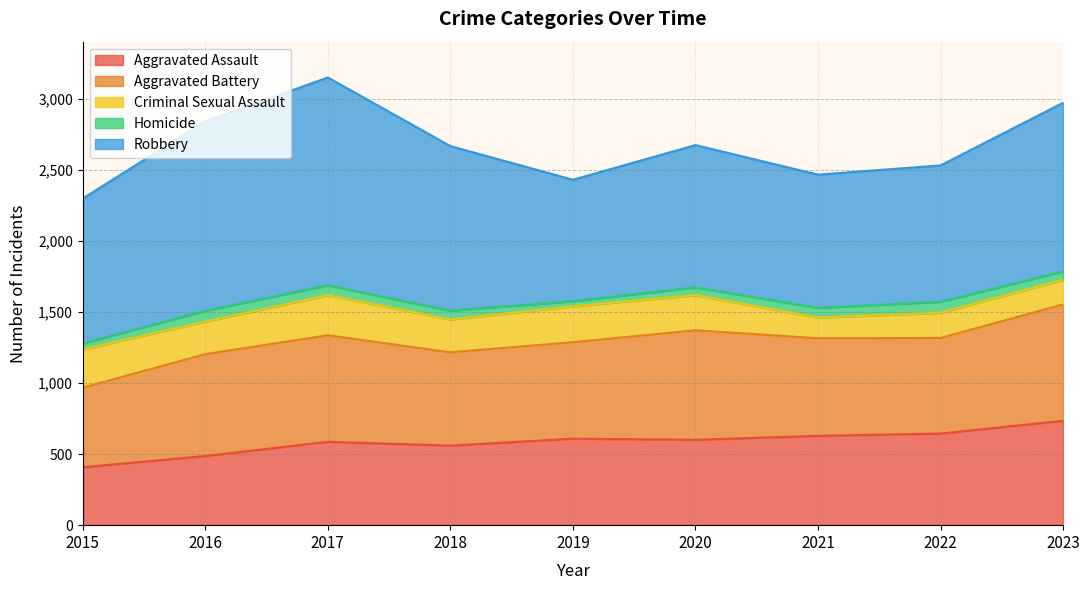

Reading left to right, list all the values displayed in this chart.

Aggravated Assault: 408	487	587	560	609	601	629	645	735
Aggravated Battery: 560	717	750	657	679	771	687	673	819
Criminal Sexual Assault: 270	229	283	231	253	248	145	178	174
Homicide: 42	76	69	62	36	54	69	77	59
Robbery: 1020	1334	1463	1159	855	1002	938	960	1187